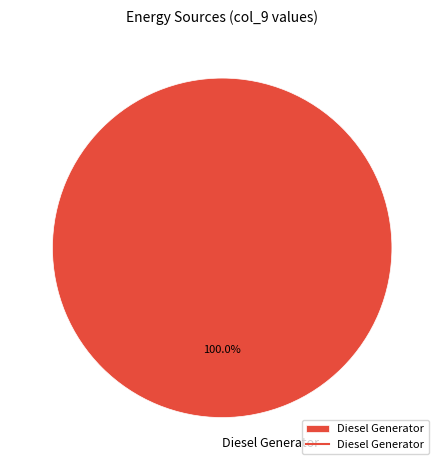

How many slices are in this pie chart?

1